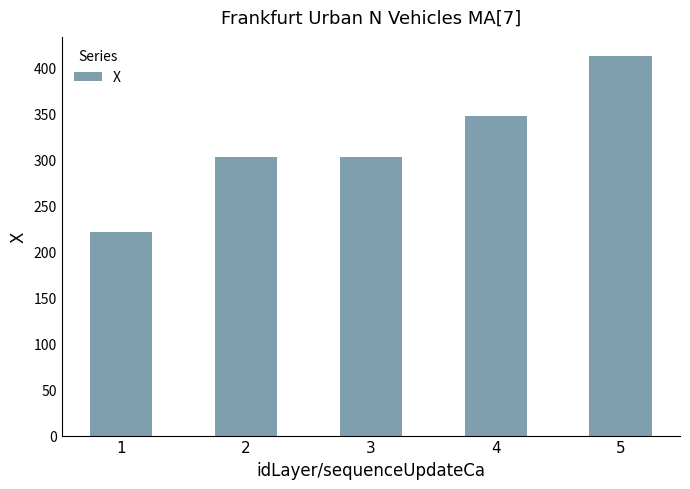

Is it true that the value at 2 is 302.2?

True